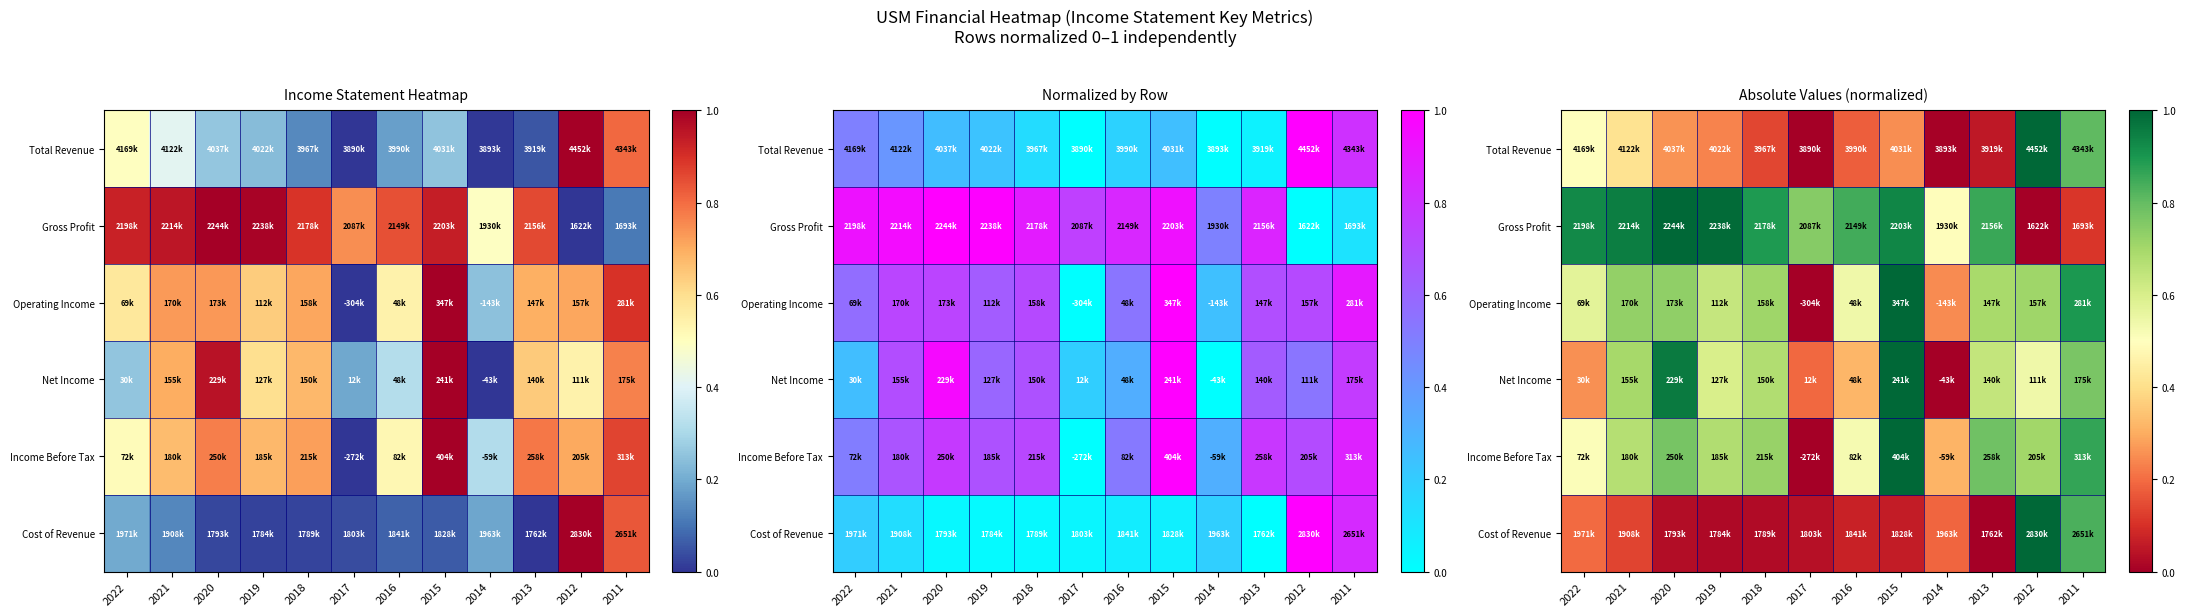

Count the number of categories in the chart.

12